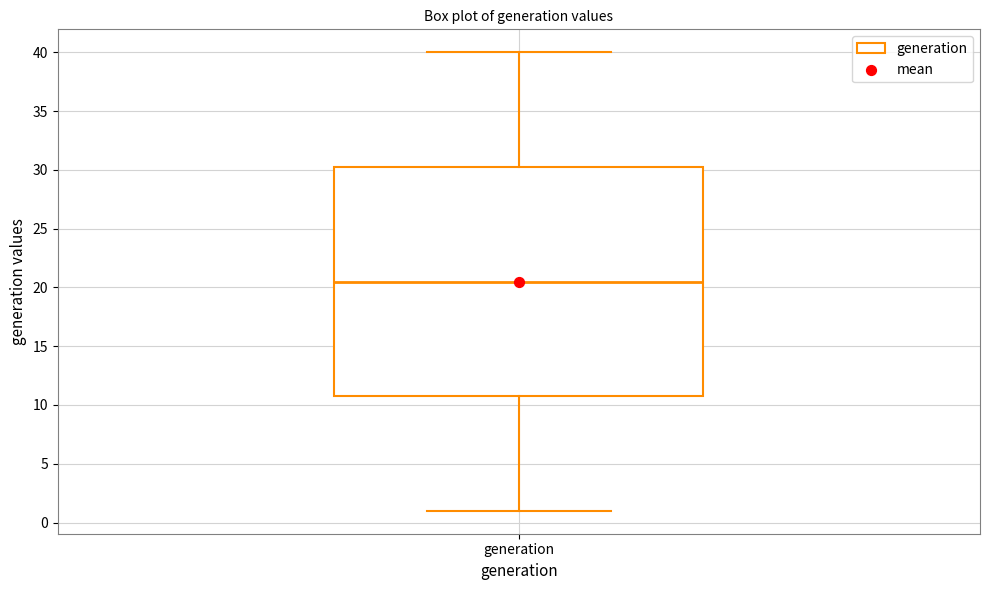

Read this box plot against the y-axis: the position of the median line, the range covered by the box, and the ends of both whiskers. The values are not printed on the chart, so give them approximately, as read against the axis.

median 20.5, box 11.0 to 30.5, whiskers 1.0 to 40.0